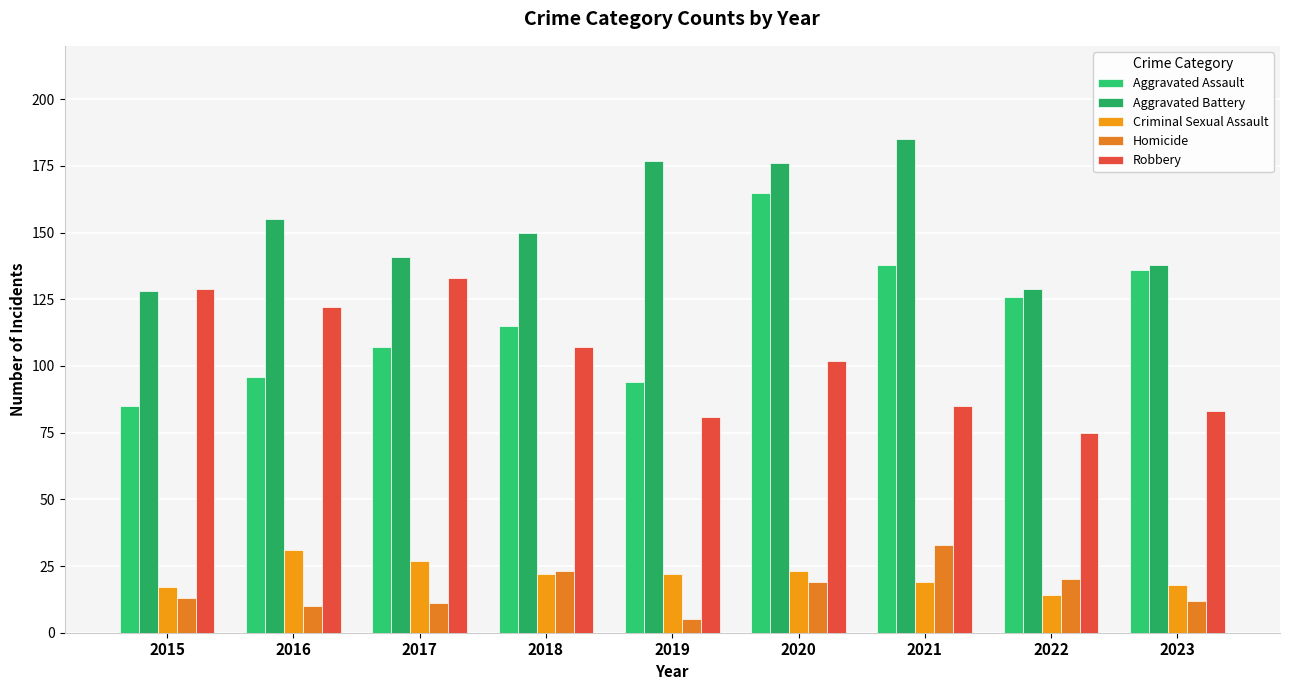

True or false: Homicide has a value of 20 at 2023.

False